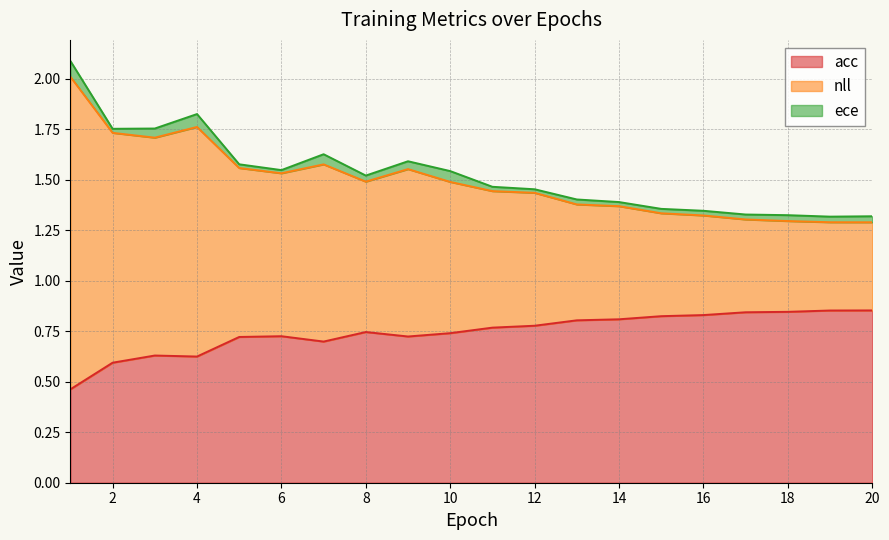

At which label does nll reach its minimum?

20